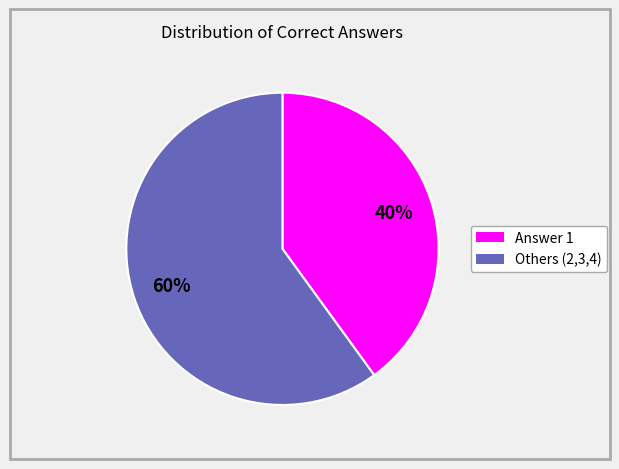

How many segments does this pie chart have?

2